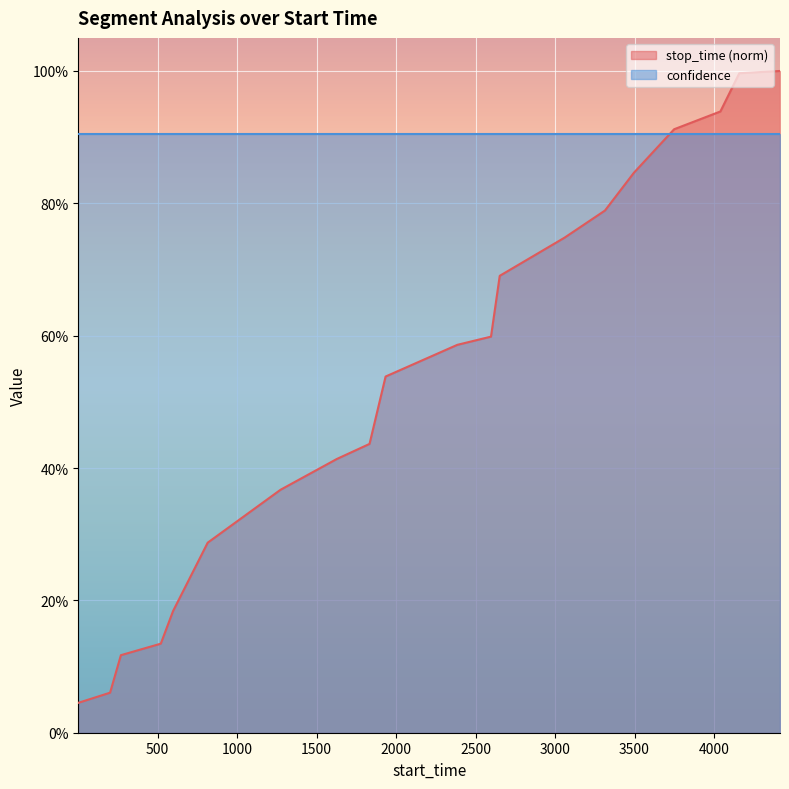

What is the sum of the values at 597 and 3496?

1.0